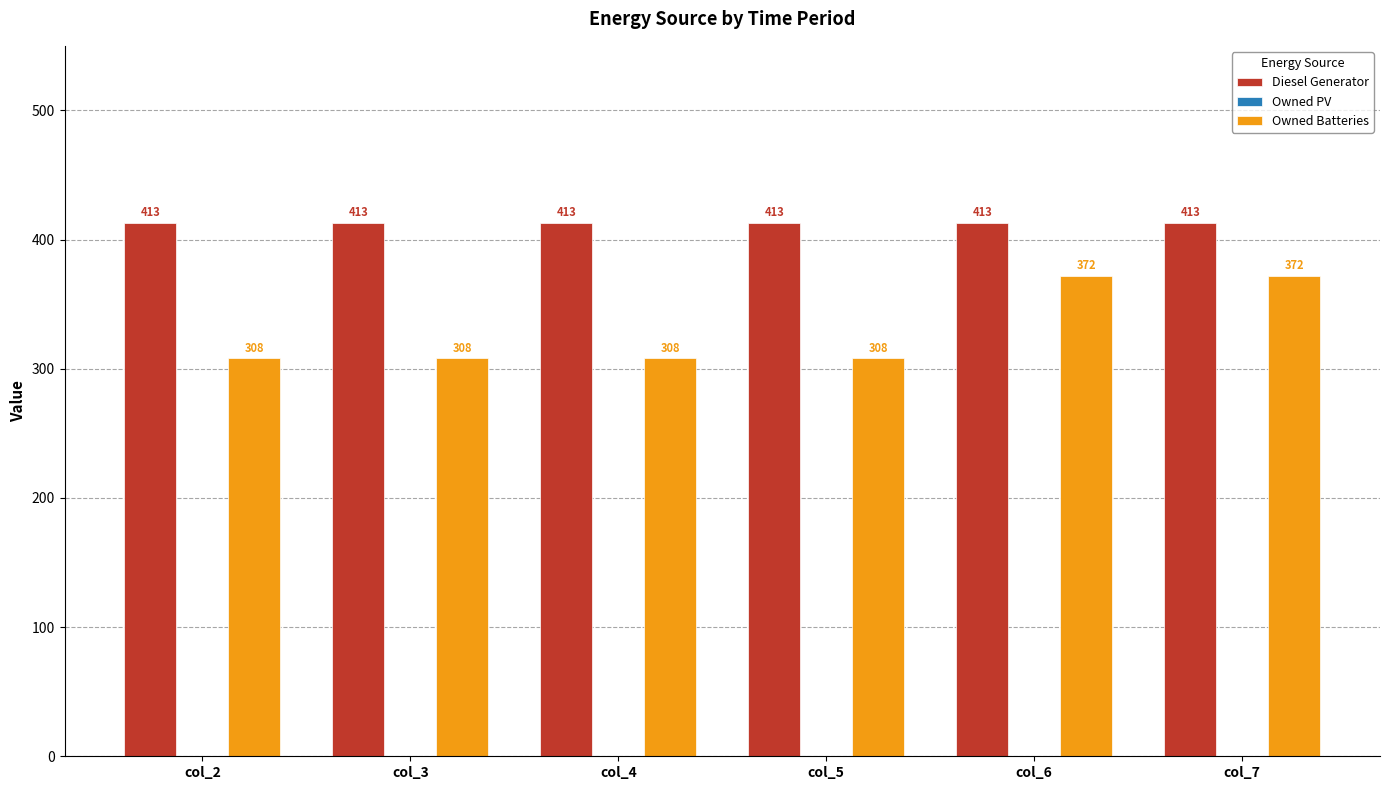

What is the spread (max minus min) of values at col_4?

105.0